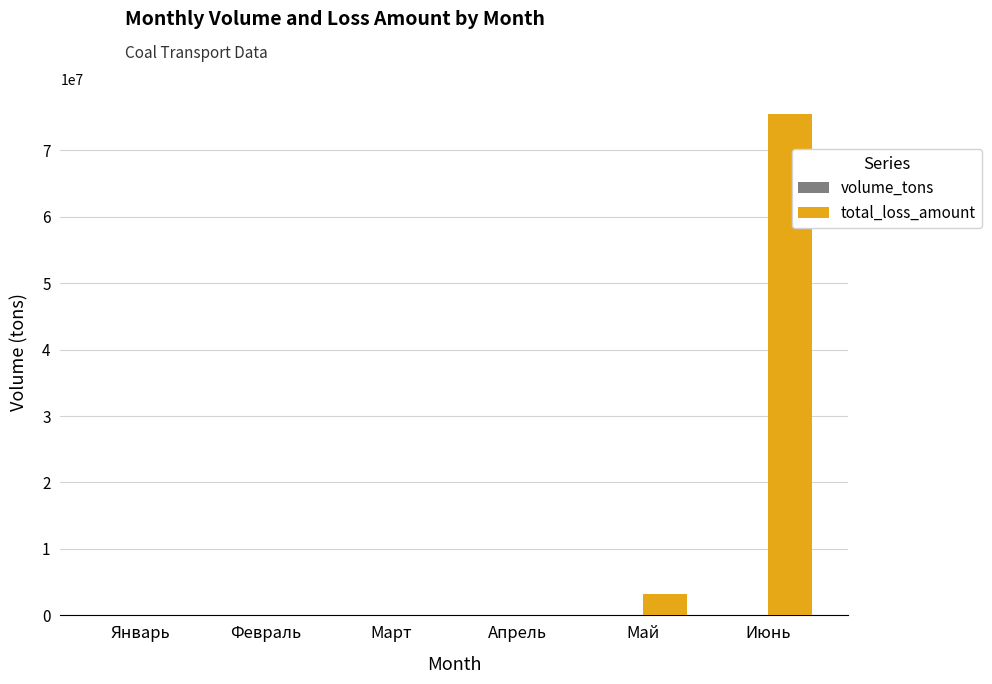

Which series changed the most between Апрель and Июнь?

total_loss_amount